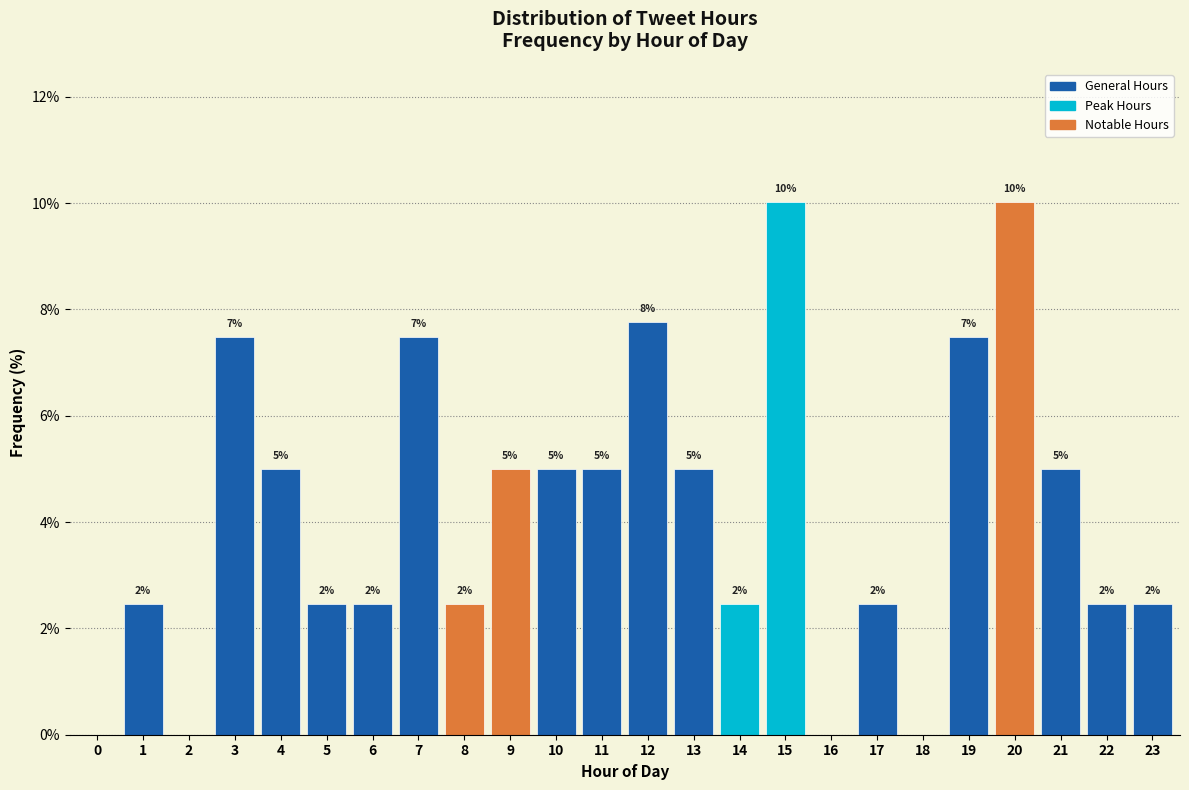

Are the bars horizontal?

No